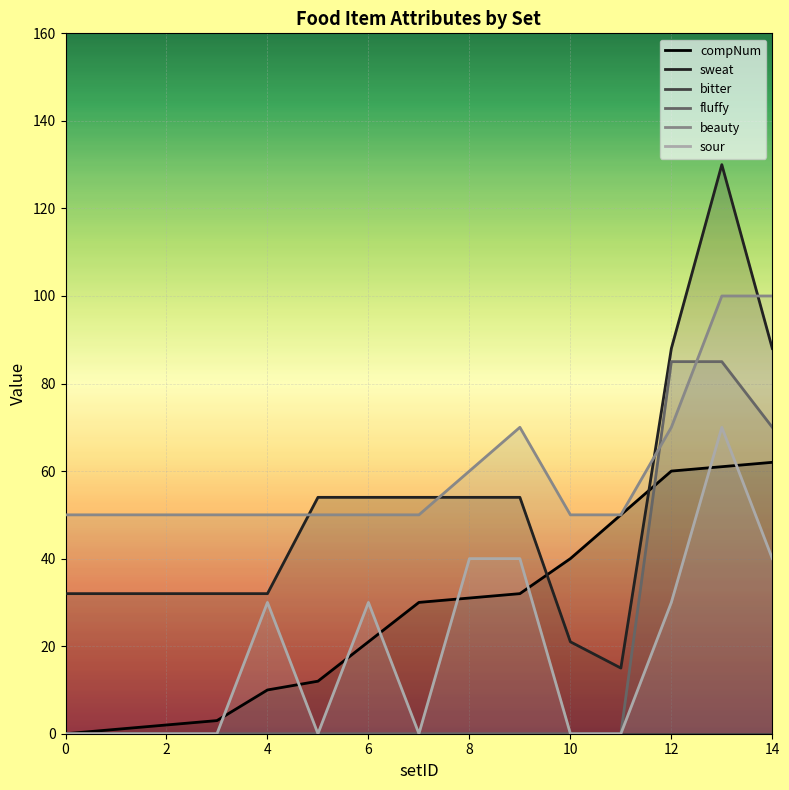

True or false: bitter and fluffy cross at least once.

False